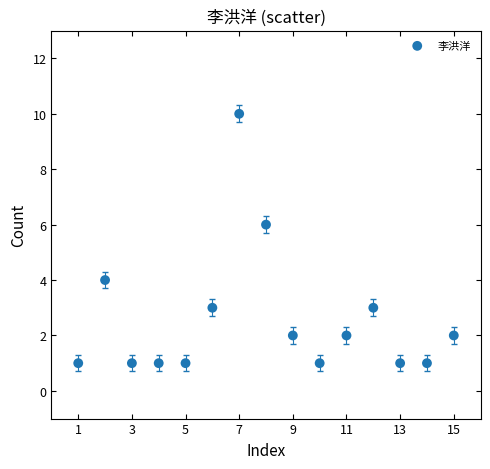

What is the range of Y values (max minus min)?

9